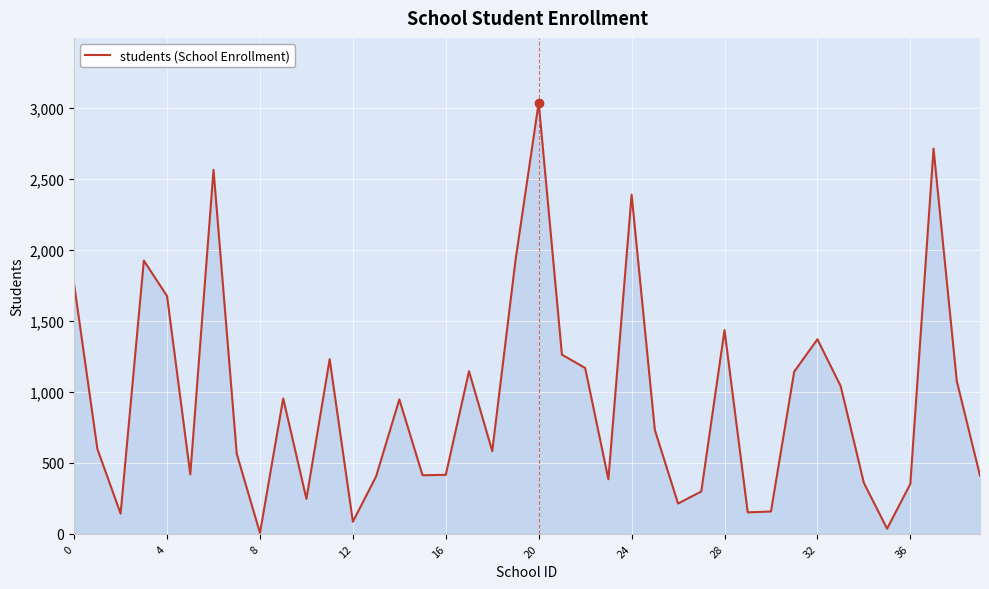

What is the difference between the maximum and minimum values?

3029